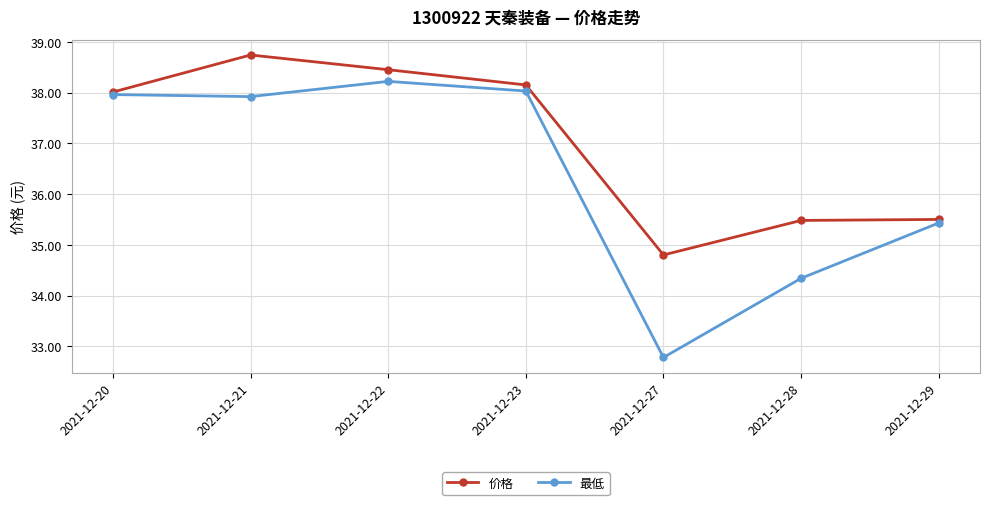

What is the difference between the second highest and second lowest values in the 最低 series?

3.7